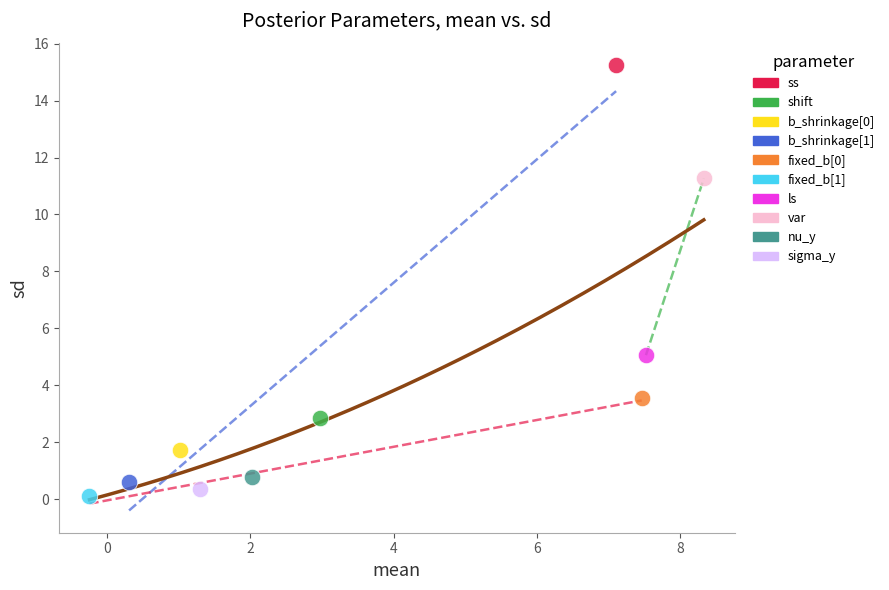

What are all the series names shown in the legend?

ss, shift, b_shrinkage[0], b_shrinkage[1], fixed_b[0], fixed_b[1], ls, var, nu_y, sigma_y